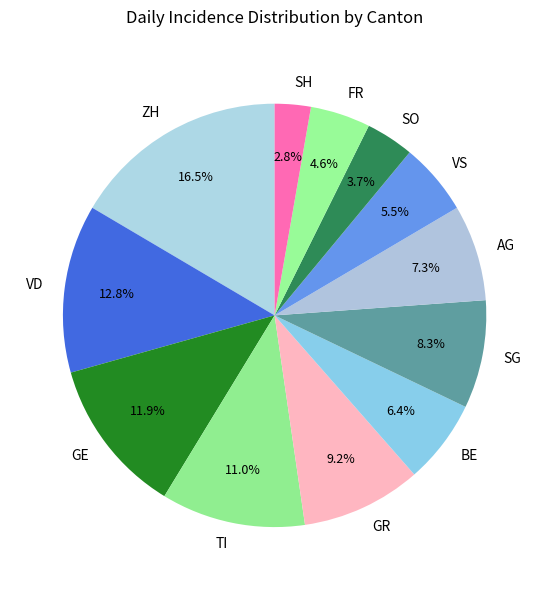

Is there a majority slice in this chart?

No